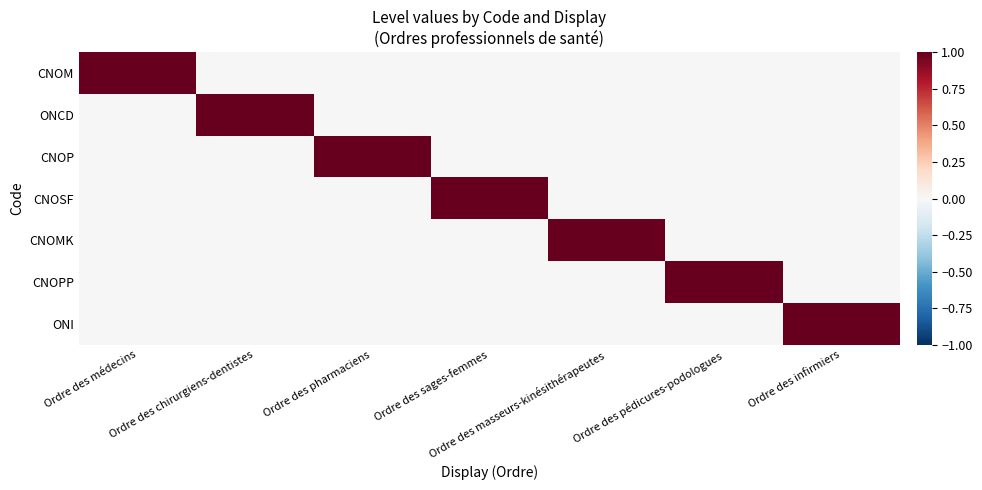

Reading left to right, extract all data points from this chart.

CNOM: Ordre des médecins=1	Ordre des chirurgiens-dentistes=0	Ordre des pharmaciens=0	Ordre des sages-femmes=0	Ordre des masseurs-kinésithérapeutes=0	Ordre des pédicures-podologues=0	Ordre des infirmiers=0
ONCD: Ordre des médecins=0	Ordre des chirurgiens-dentistes=1	Ordre des pharmaciens=0	Ordre des sages-femmes=0	Ordre des masseurs-kinésithérapeutes=0	Ordre des pédicures-podologues=0	Ordre des infirmiers=0
CNOP: Ordre des médecins=0	Ordre des chirurgiens-dentistes=0	Ordre des pharmaciens=1	Ordre des sages-femmes=0	Ordre des masseurs-kinésithérapeutes=0	Ordre des pédicures-podologues=0	Ordre des infirmiers=0
CNOSF: Ordre des médecins=0	Ordre des chirurgiens-dentistes=0	Ordre des pharmaciens=0	Ordre des sages-femmes=1	Ordre des masseurs-kinésithérapeutes=0	Ordre des pédicures-podologues=0	Ordre des infirmiers=0
CNOMK: Ordre des médecins=0	Ordre des chirurgiens-dentistes=0	Ordre des pharmaciens=0	Ordre des sages-femmes=0	Ordre des masseurs-kinésithérapeutes=1	Ordre des pédicures-podologues=0	Ordre des infirmiers=0
CNOPP: Ordre des médecins=0	Ordre des chirurgiens-dentistes=0	Ordre des pharmaciens=0	Ordre des sages-femmes=0	Ordre des masseurs-kinésithérapeutes=0	Ordre des pédicures-podologues=1	Ordre des infirmiers=0
ONI: Ordre des médecins=0	Ordre des chirurgiens-dentistes=0	Ordre des pharmaciens=0	Ordre des sages-femmes=0	Ordre des masseurs-kinésithérapeutes=0	Ordre des pédicures-podologues=0	Ordre des infirmiers=1